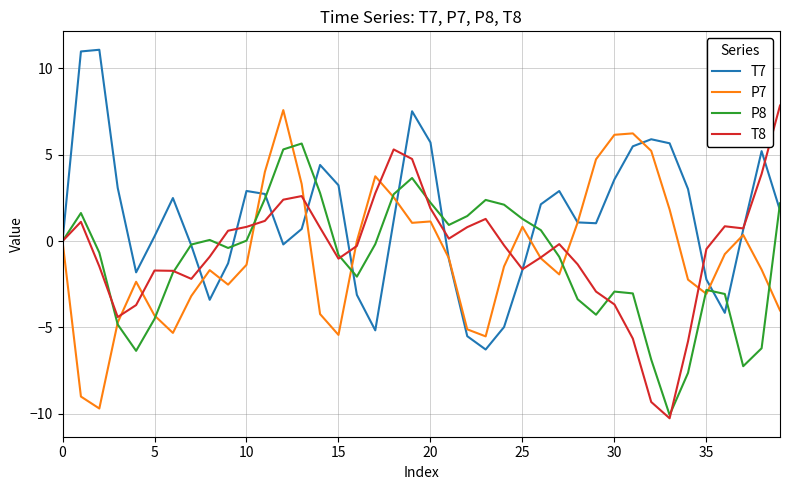

What is the lowest value of the T7 series?

-6.3